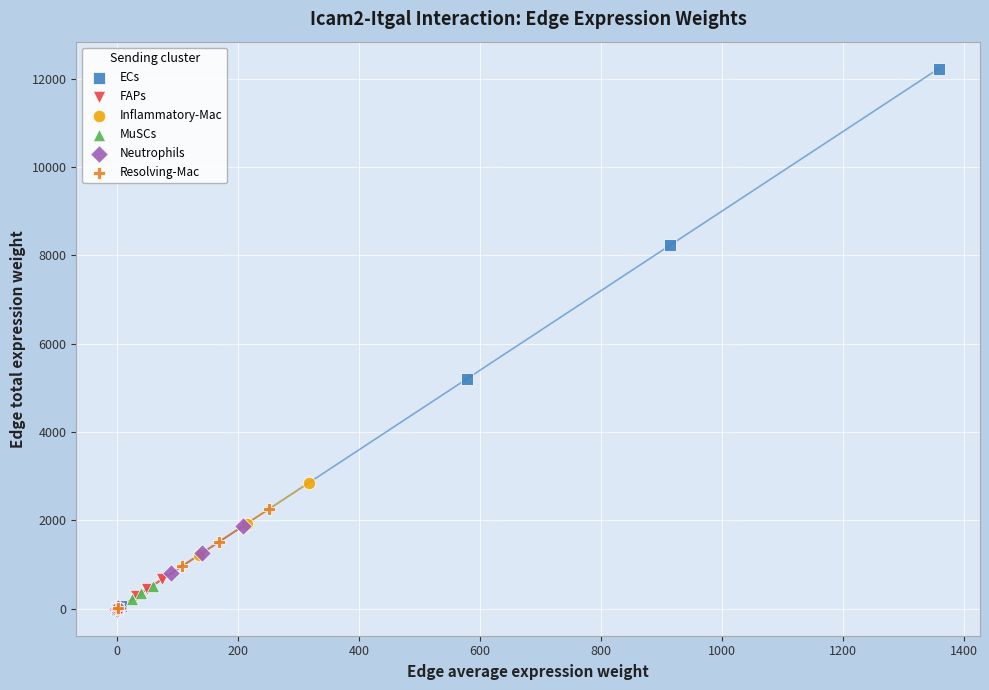

Which series has the widest spread of Y values?

ECs